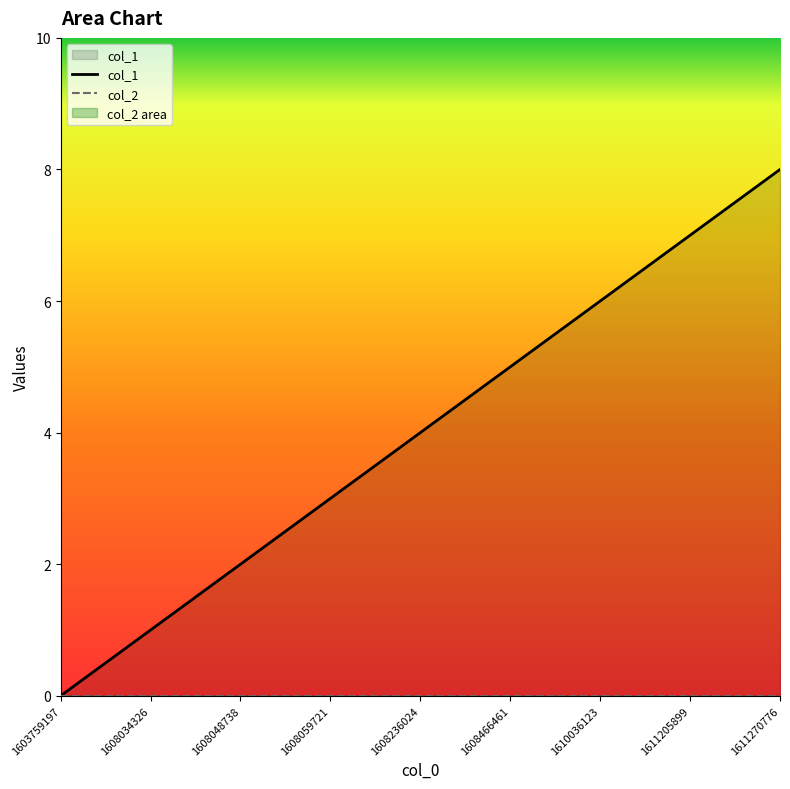

What are all the series names shown in the legend?

col_1, col_2